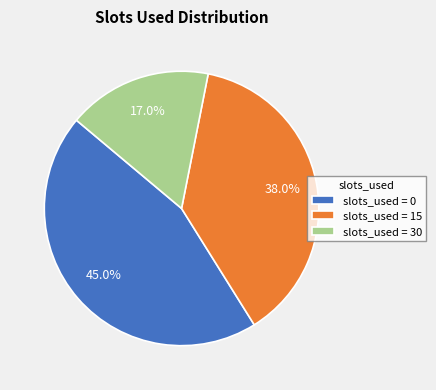

How many segments does this pie chart have?

3